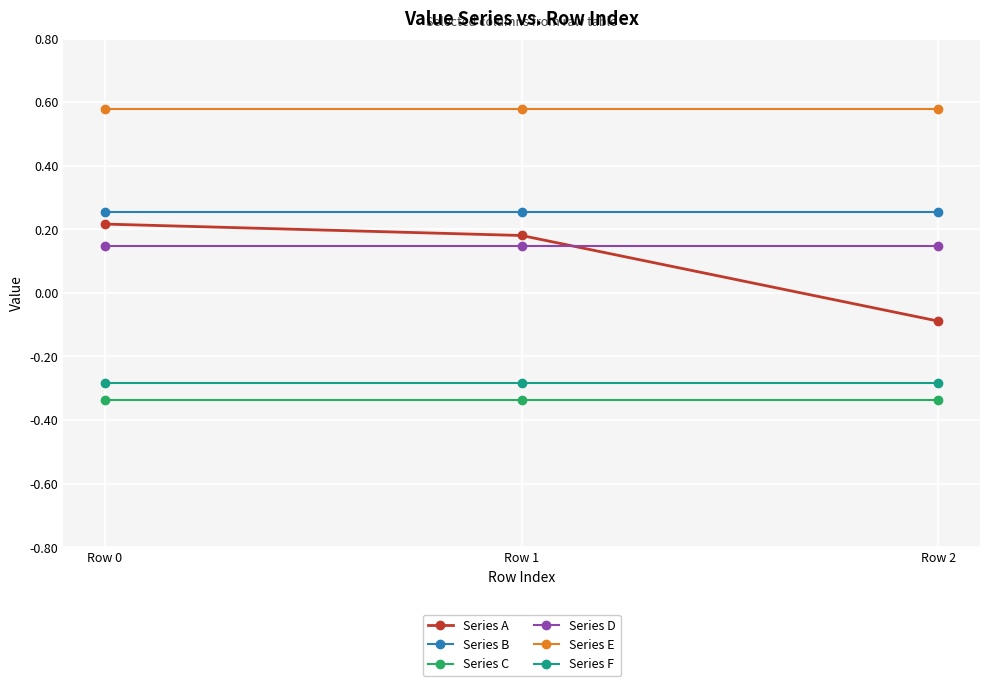

How many lines are shown in the chart?

6